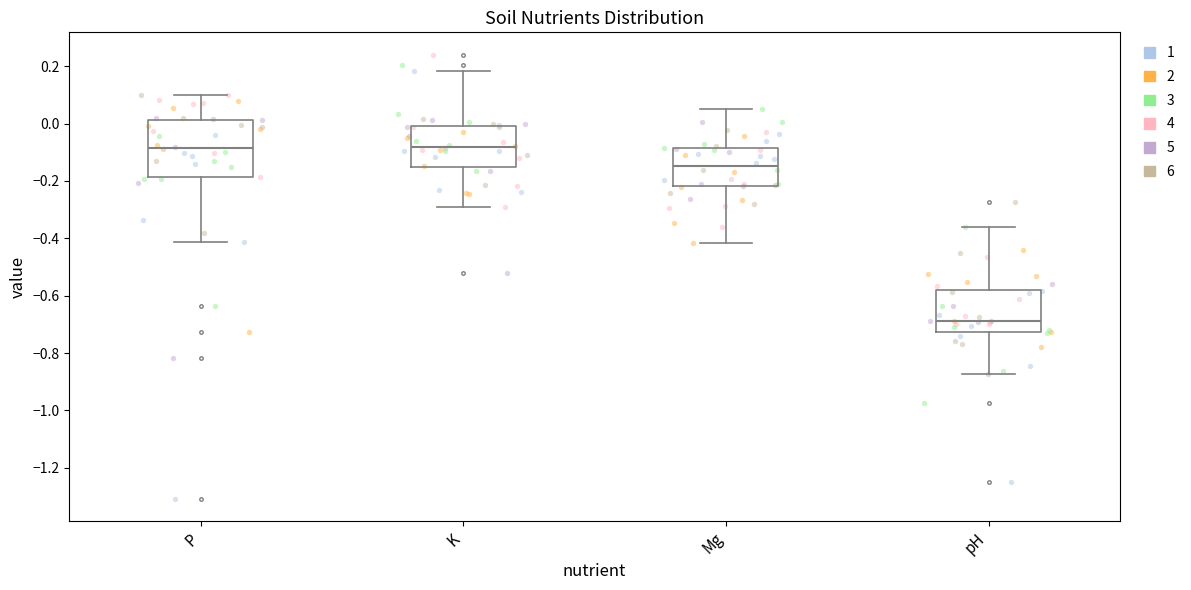

Comparing the boxes themselves (not the whiskers), which one is the tallest?

P